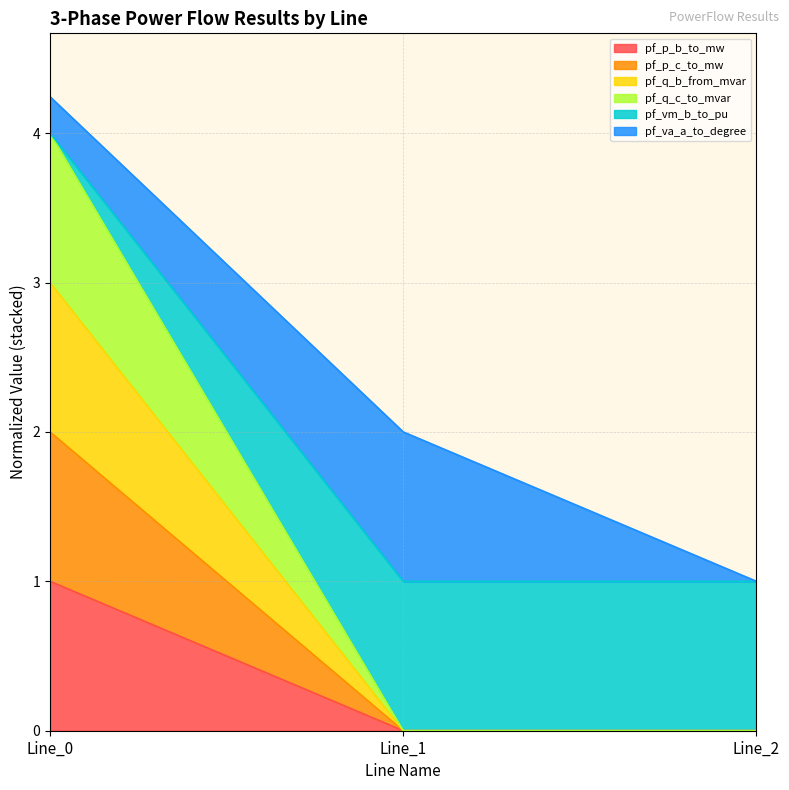

What are all the series names shown in the legend?

pf_p_b_to_mw, pf_p_c_to_mw, pf_q_b_from_mvar, pf_q_c_to_mvar, pf_vm_b_to_pu, pf_va_a_to_degree